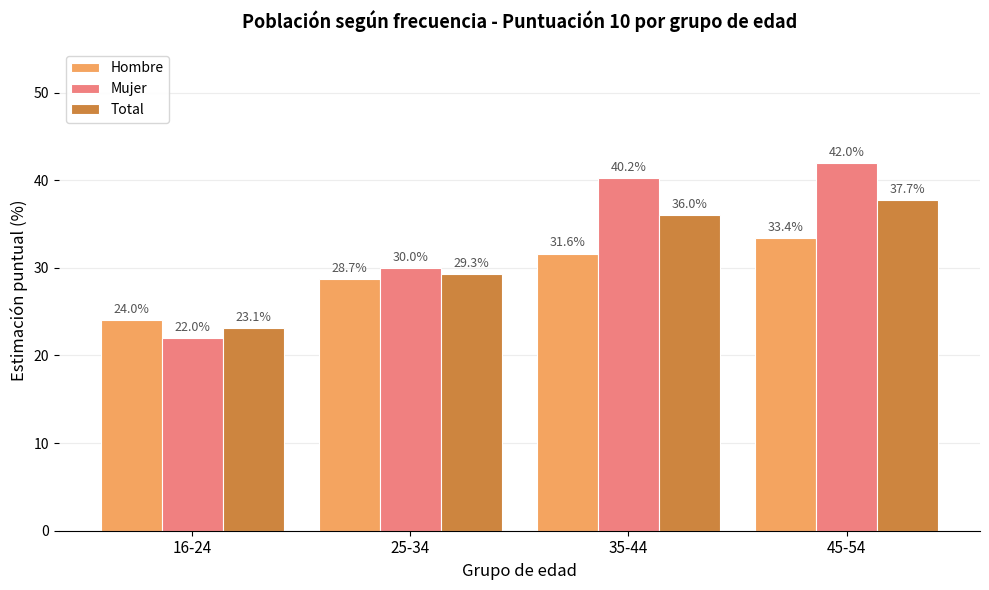

What is the spread (max minus min) of values at 16-24?

2.0